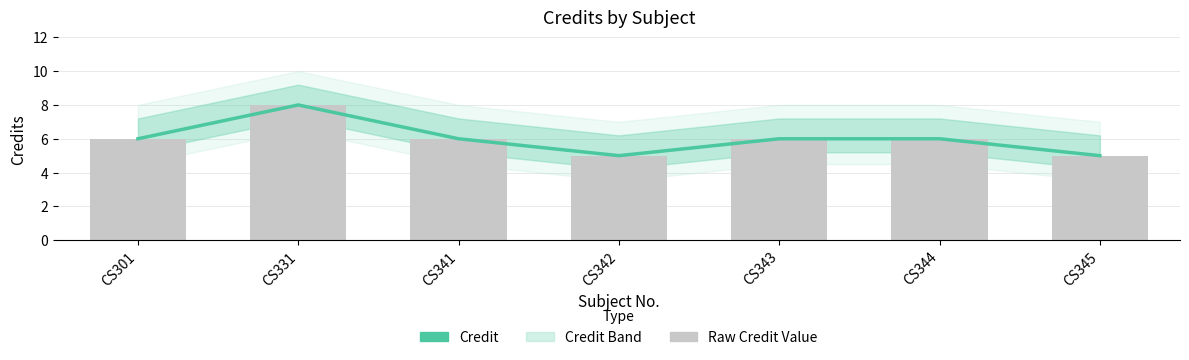

The chart shows a value of 10 at CS344. True or false?

False